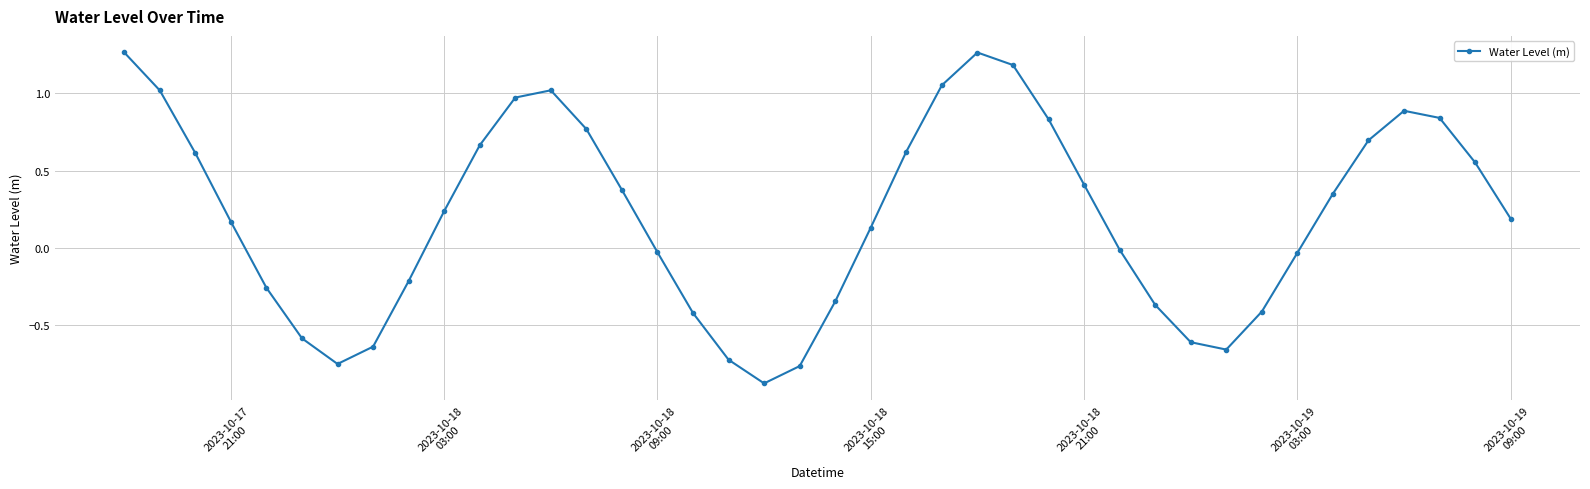

True or false: the data has more than 1 interior local peaks.

True